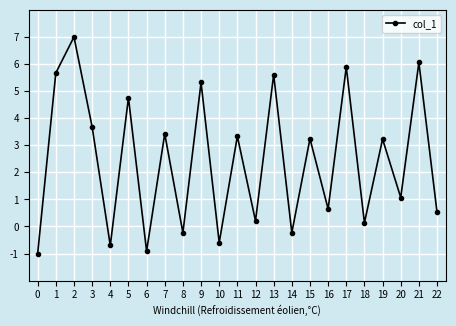

How many positive values are there?

17